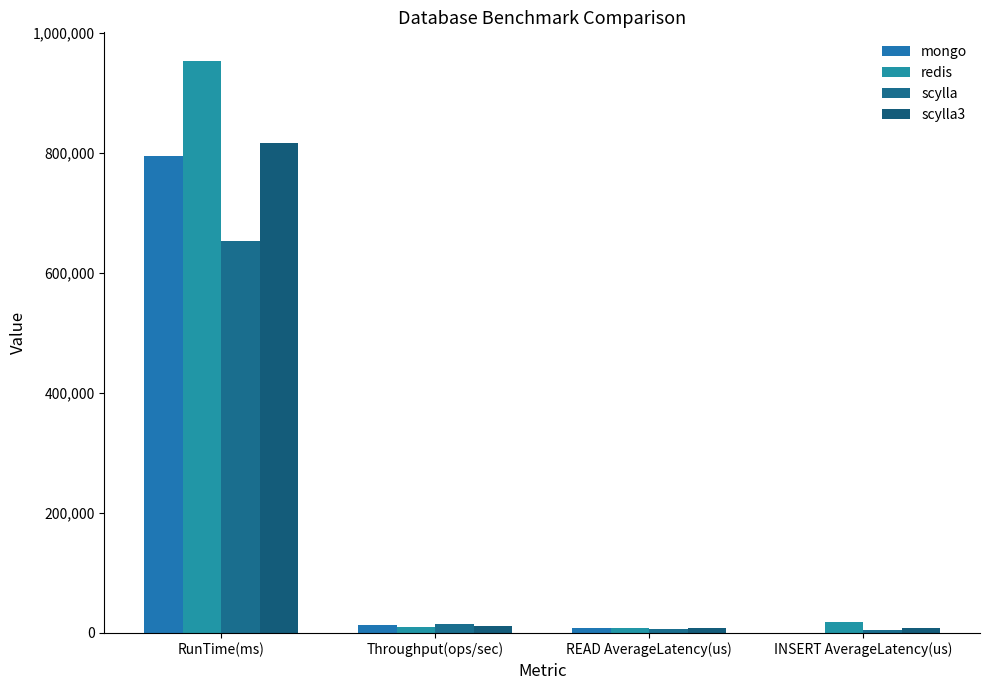

What is the difference between the maximum and minimum values in the scylla series?

647649.0